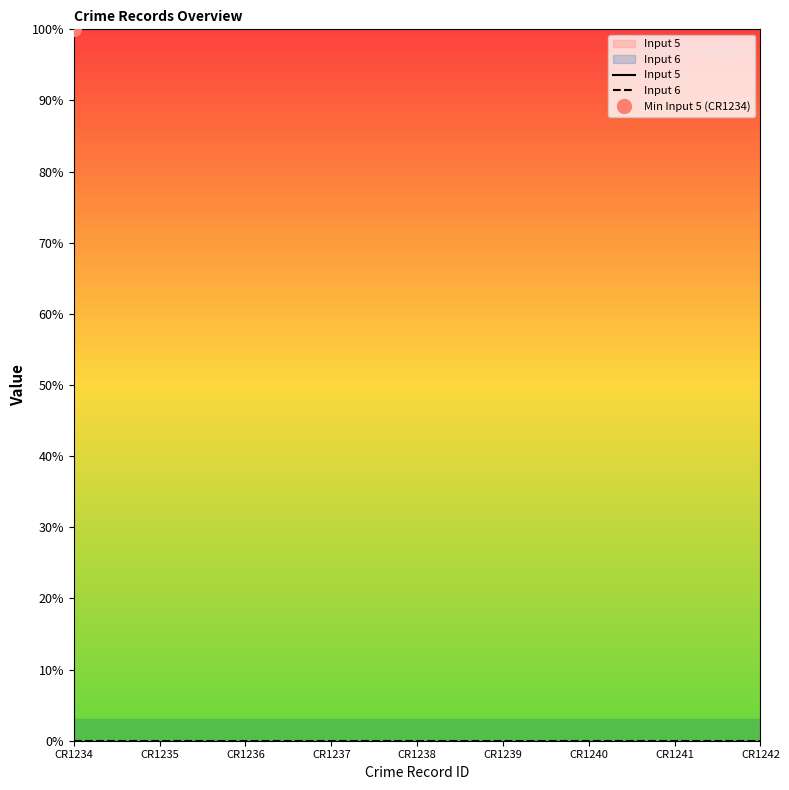

At which label does Input 6 reach its peak?

CR1234